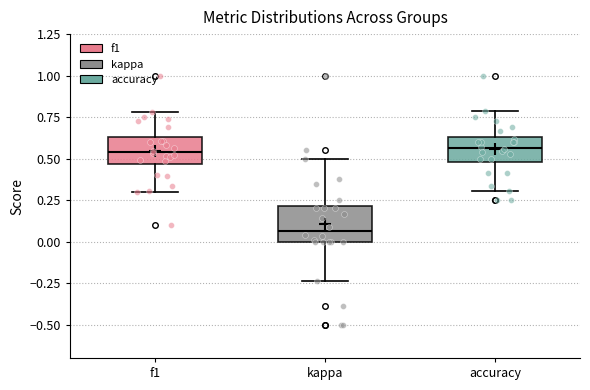

Reading left to right, transcribe this box plot: for each box, give where its median line is, the range the box spans, and where its two whiskers end, as read against the y-axis. The values are not printed on the chart, so give them approximately, as read against the axis.

f1: median 0.55, box 0.45 to 0.65, whiskers 0.30 to 0.80
kappa: median 0.05, box 0.00 to 0.20, whiskers -0.25 to 0.50
accuracy: median 0.55, box 0.50 to 0.65, whiskers 0.30 to 0.80